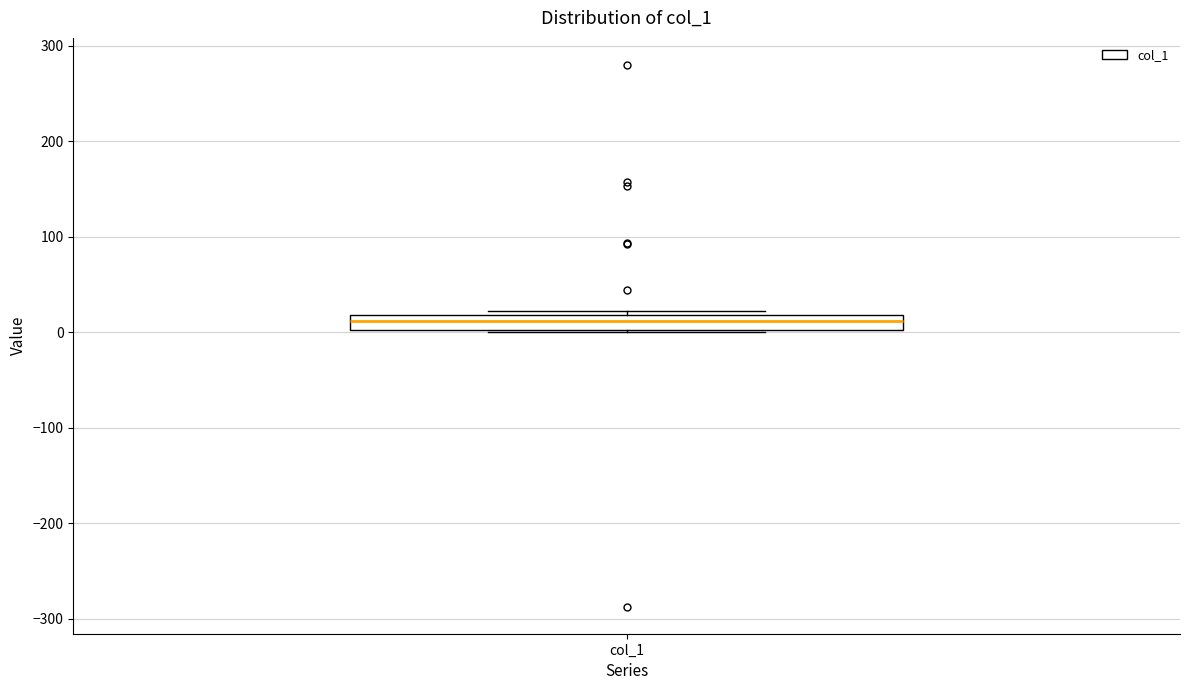

Read this box plot against the y-axis: the position of the median line, the range covered by the box, and the ends of both whiskers. The values are not printed on the chart, so give them approximately, as read against the axis.

median 10, box 0 to 20, whiskers 0 (just below the box's lower edge) to 20 (just above the box's upper edge)